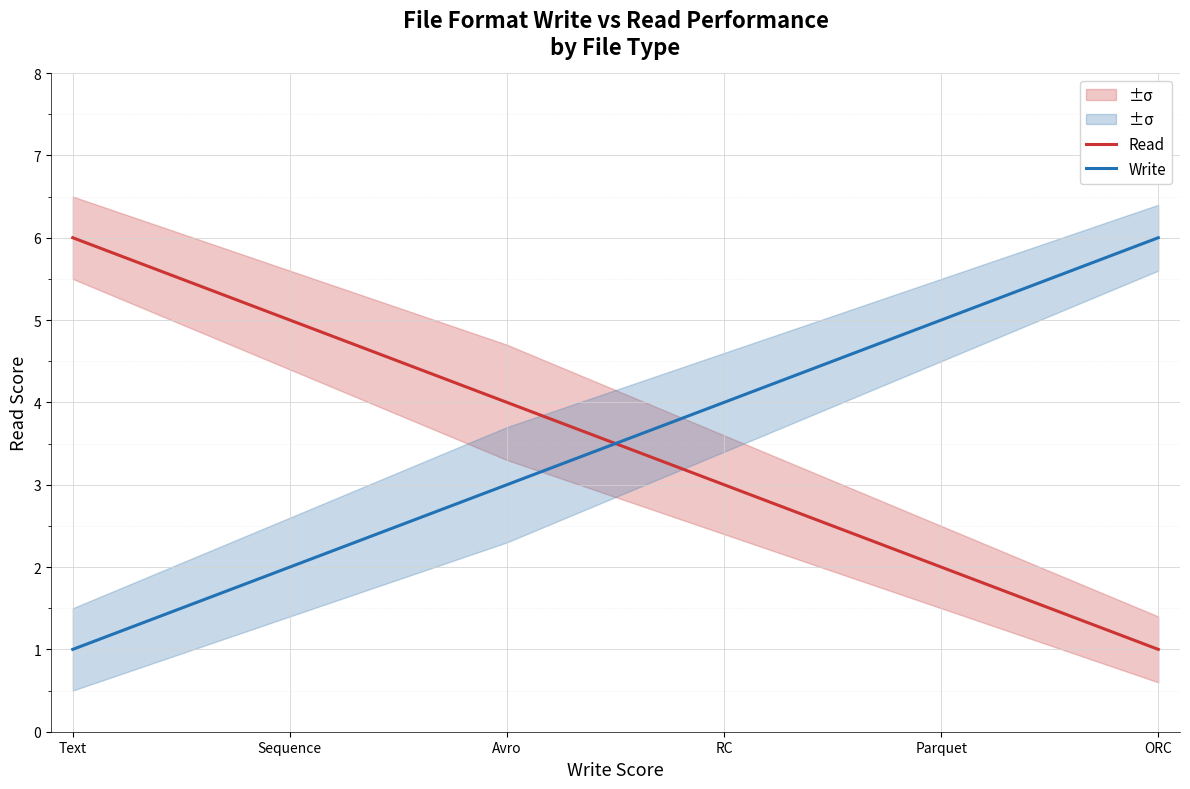

At which label does Write reach its minimum?

Text